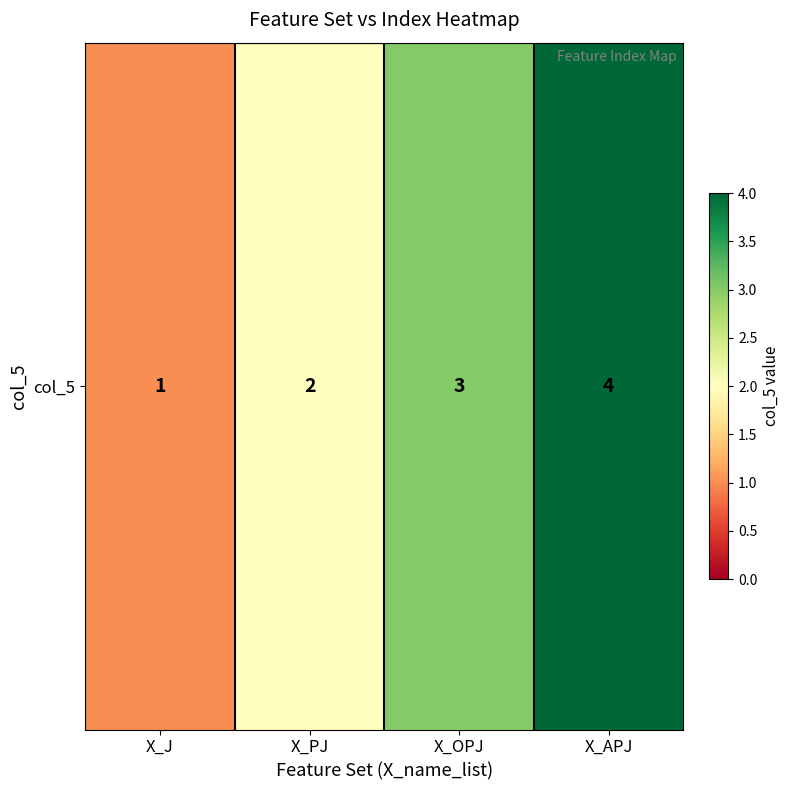

Between X_J and X_OPJ, which is larger?

X_OPJ